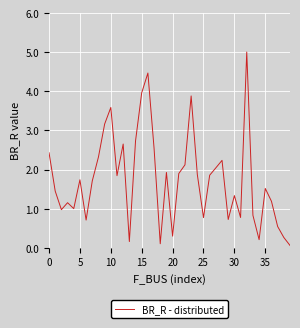

What is the difference between the maximum and minimum values?

4.9